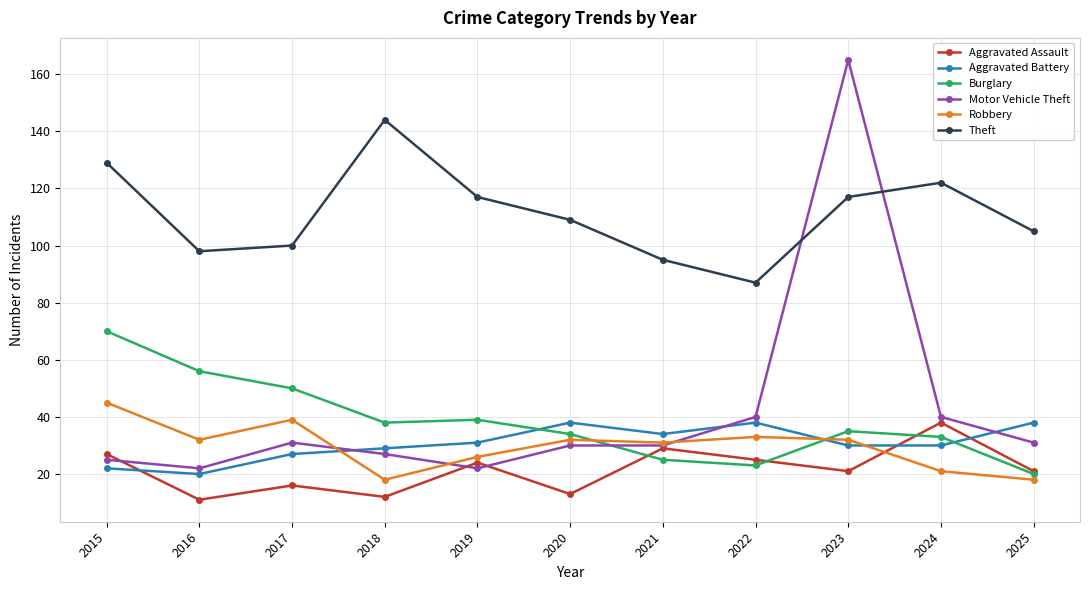

Between 2016 and 2025, which series saw the biggest shift?

Burglary